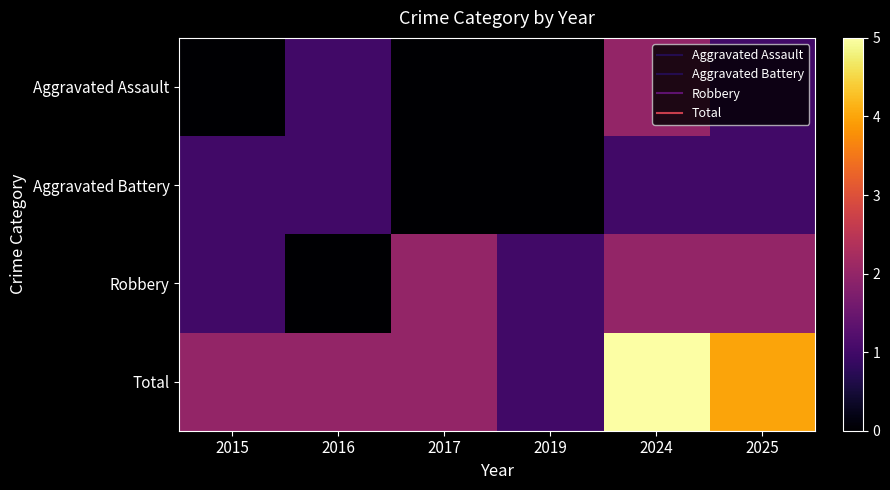

What is the difference between the highest and lowest values at 2025?

3